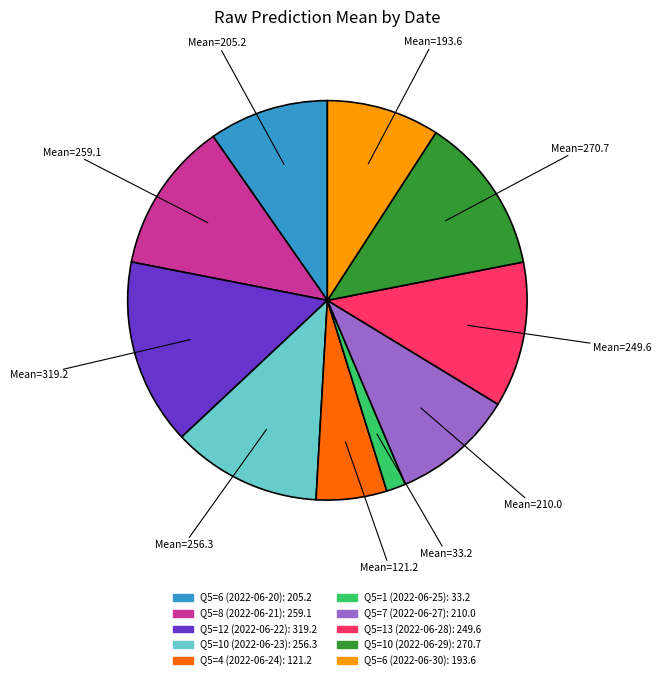

Does Q5=8 (2022-06-21) represent more than half of the total?

No